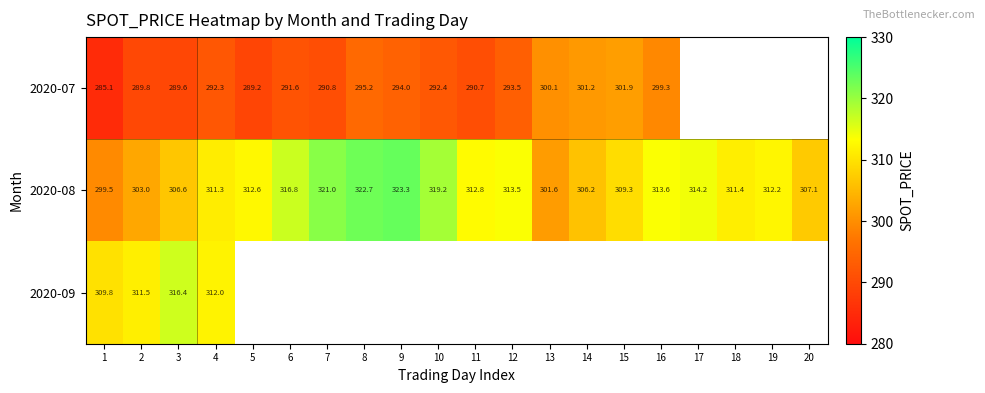

Rank the series at 1 from lowest to highest value.

2020-07, 2020-08, 2020-09